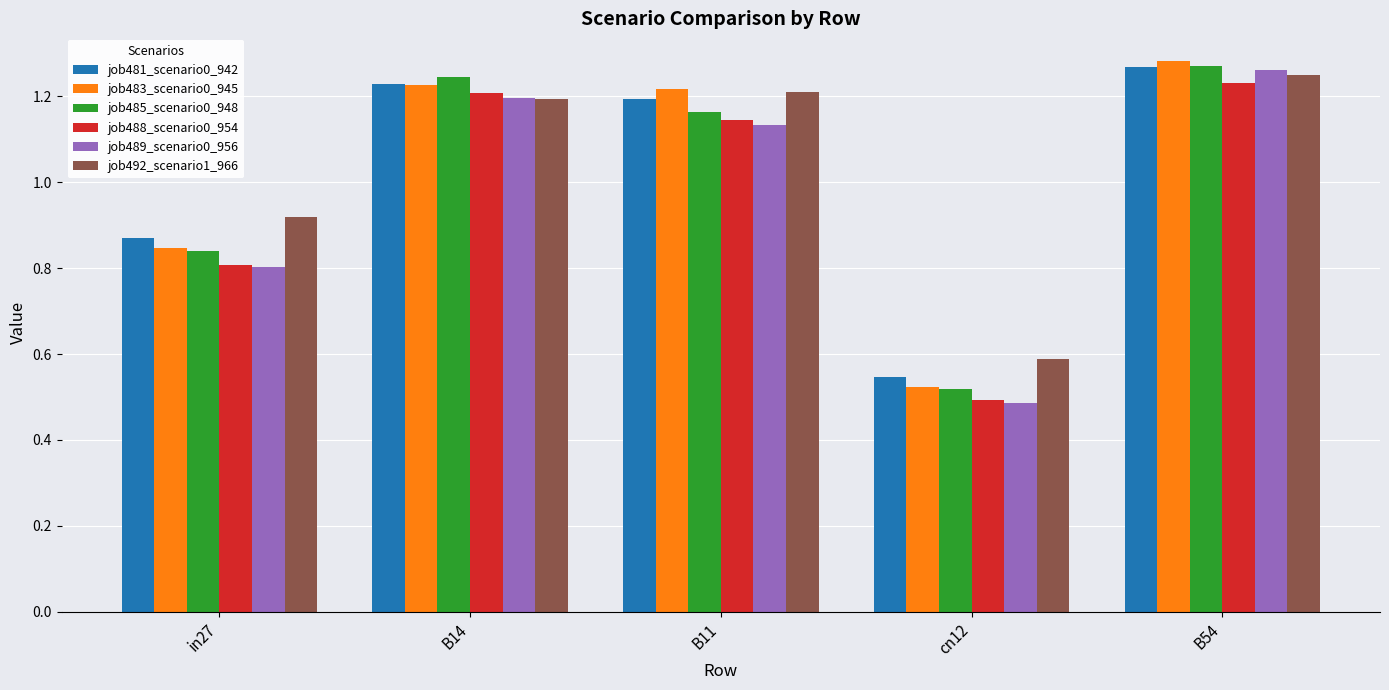

What is the difference between the second highest and minimum values in the job489_scenario0_956 series?

0.7